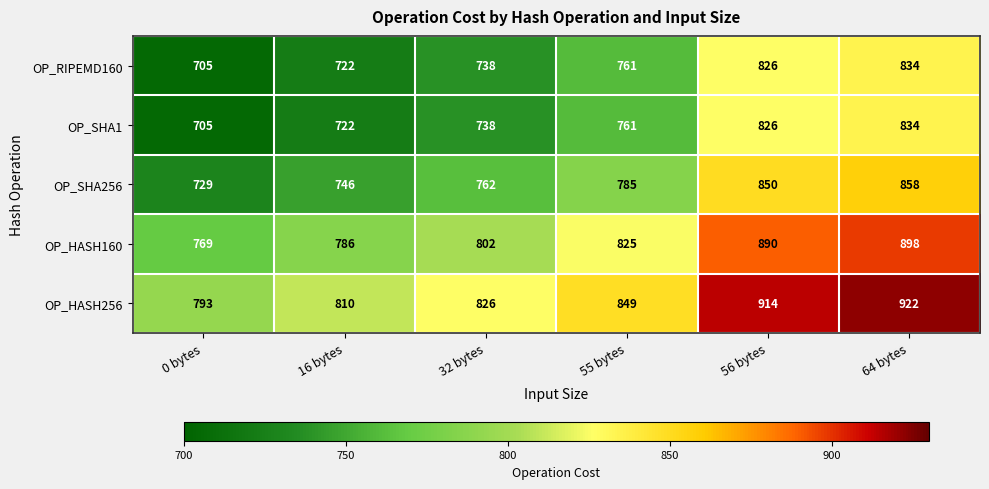

At how many categories does at least one series exceed 848?

3